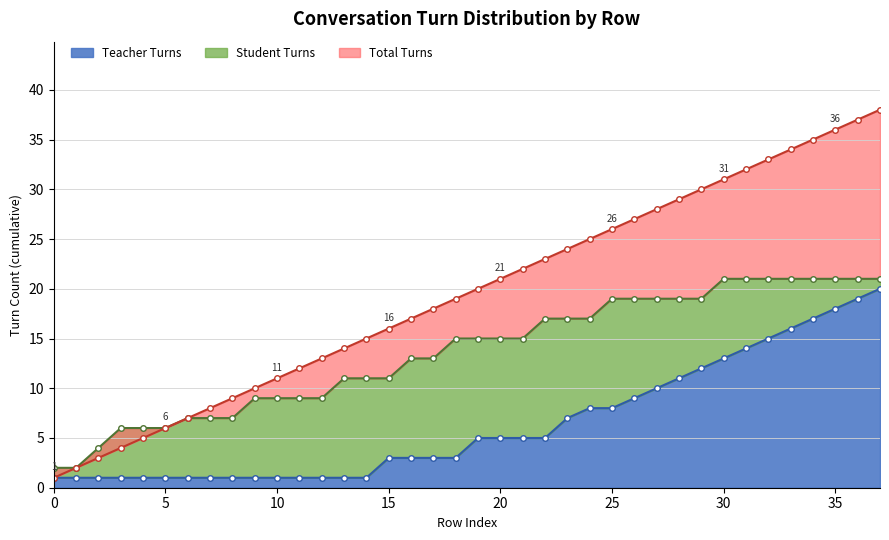

At which label does Student Turns first exceed 15?

22